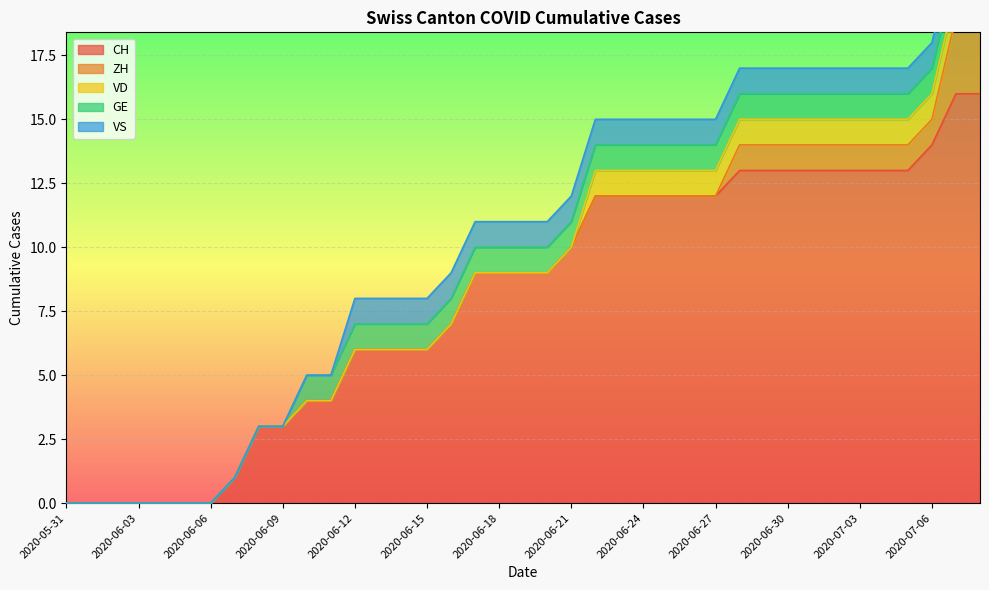

Rank the categories by CH value from lowest to highest.

2020-05-31, 2020-06-01, 2020-06-02, 2020-06-03, 2020-06-04, 2020-06-05, 2020-06-06, 2020-06-07, 2020-06-08, 2020-06-09, 2020-06-10, 2020-06-11, 2020-06-12, 2020-06-13, 2020-06-14, 2020-06-15, 2020-06-16, 2020-06-17, 2020-06-18, 2020-06-19, 2020-06-20, 2020-06-21, 2020-06-22, 2020-06-23, 2020-06-24, 2020-06-25, 2020-06-26, 2020-06-27, 2020-06-28, 2020-06-29, 2020-06-30, 2020-07-01, 2020-07-02, 2020-07-03, 2020-07-04, 2020-07-05, 2020-07-06, 2020-07-07, 2020-07-08